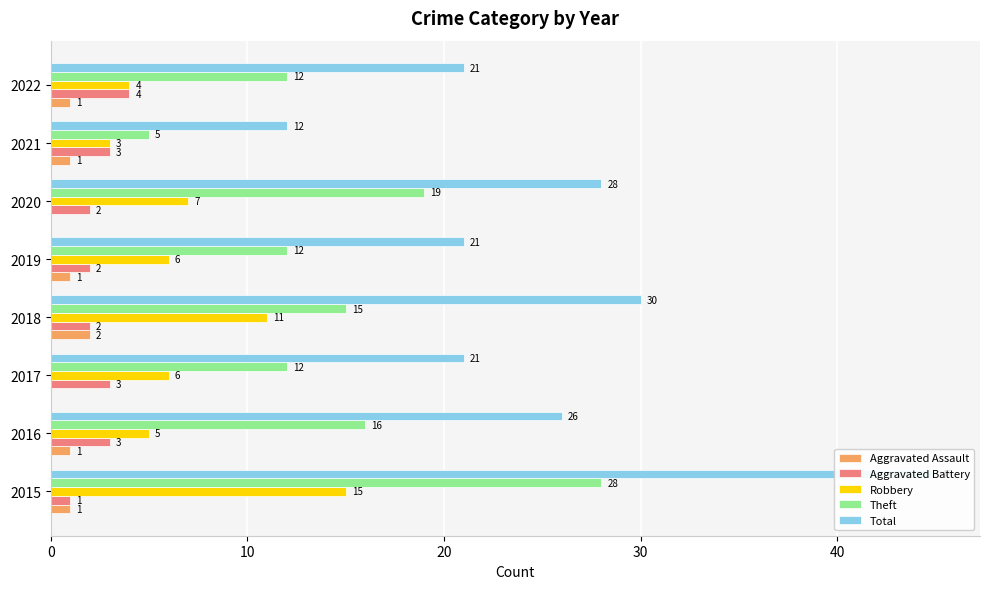

How many data points in Theft are above 15?

3